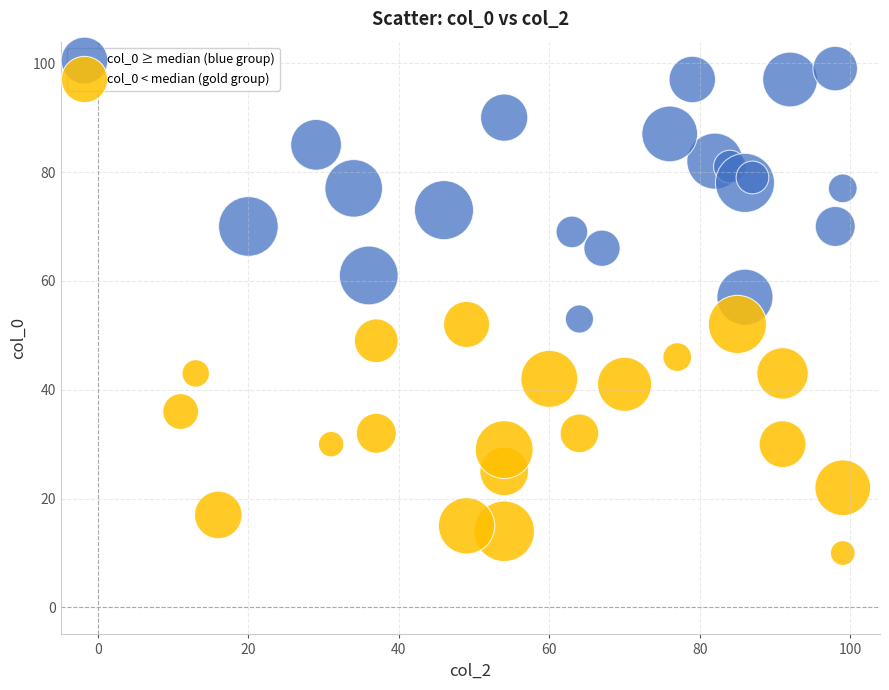

Which series has the largest Y range (max minus min)?

col_0 ≥ median (blue group)